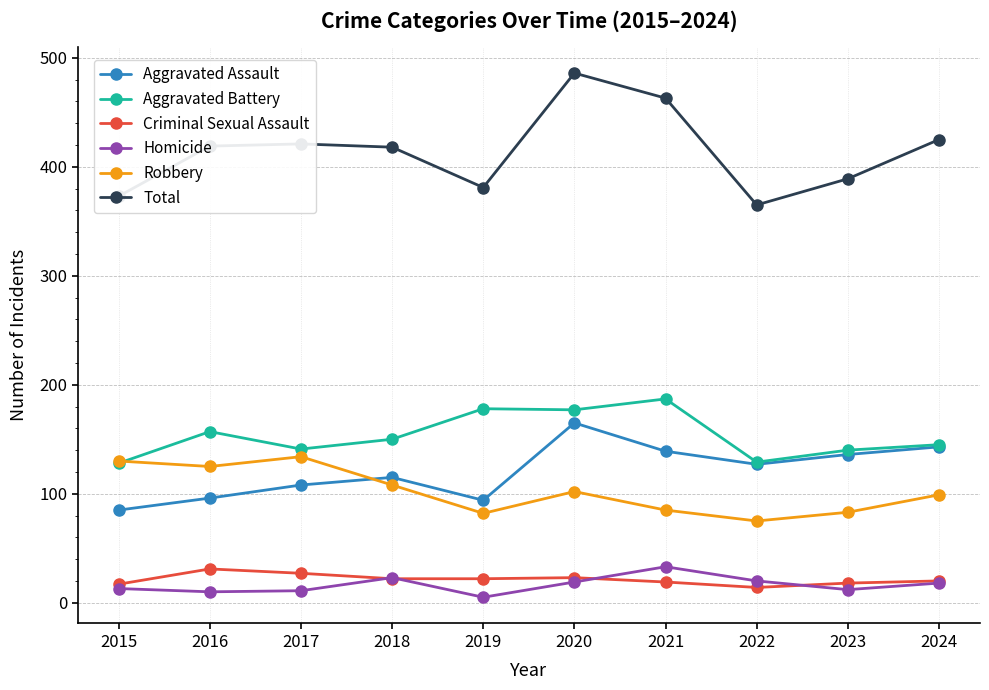

Between 2021 and 2023, which series saw the biggest shift?

Total